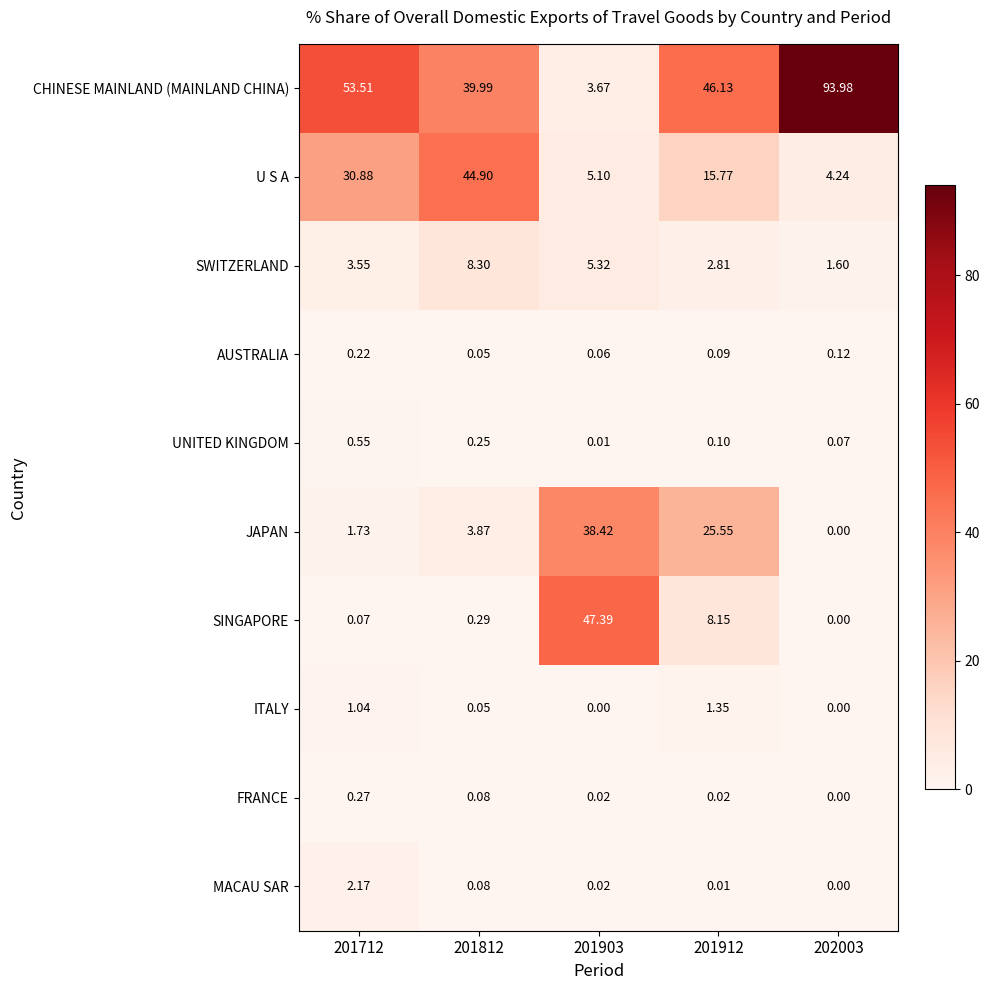

Which series has the widest spread of values?

CHINESE MAINLAND (MAINLAND CHINA)